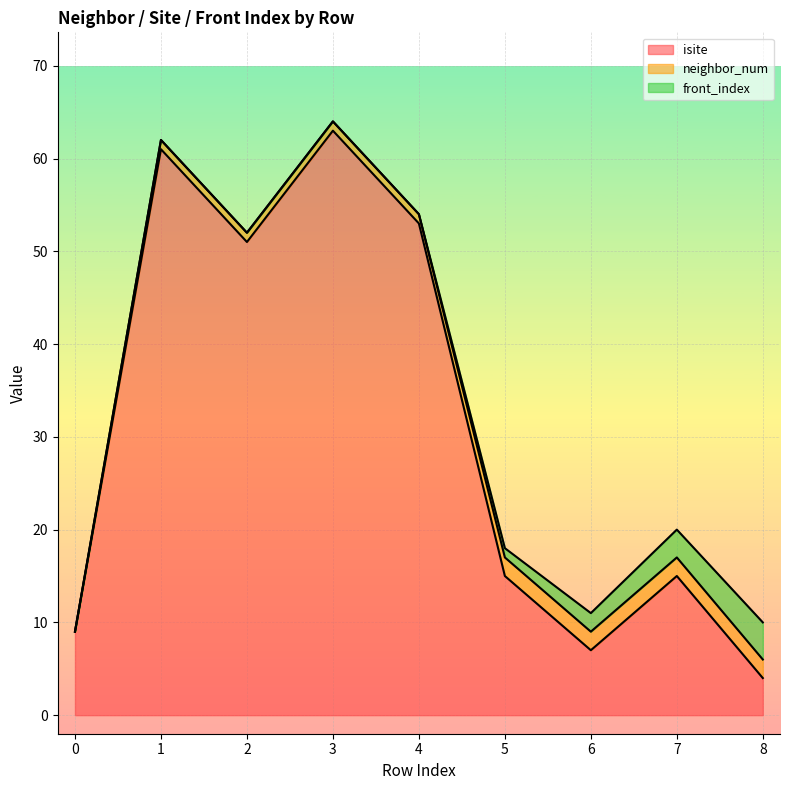

True or false: neighbor_num and front_index intersect in this chart.

False